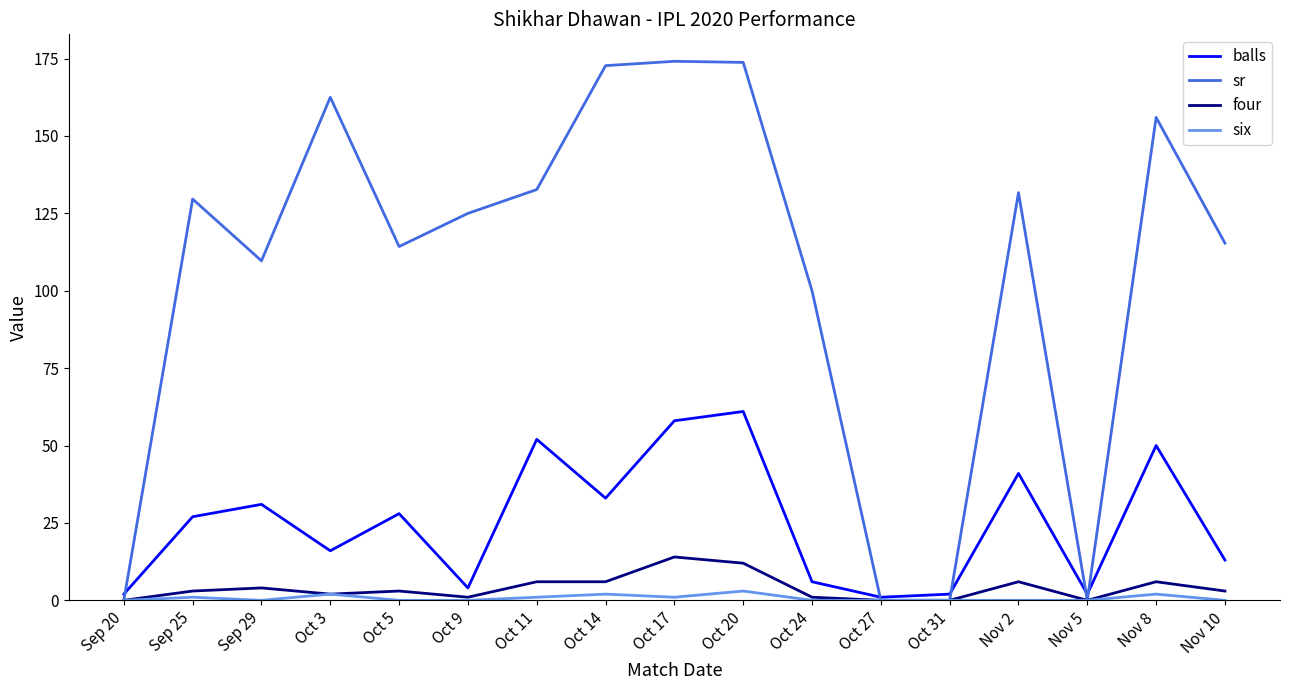

Where is sr nearest to the value 87?

Oct 24